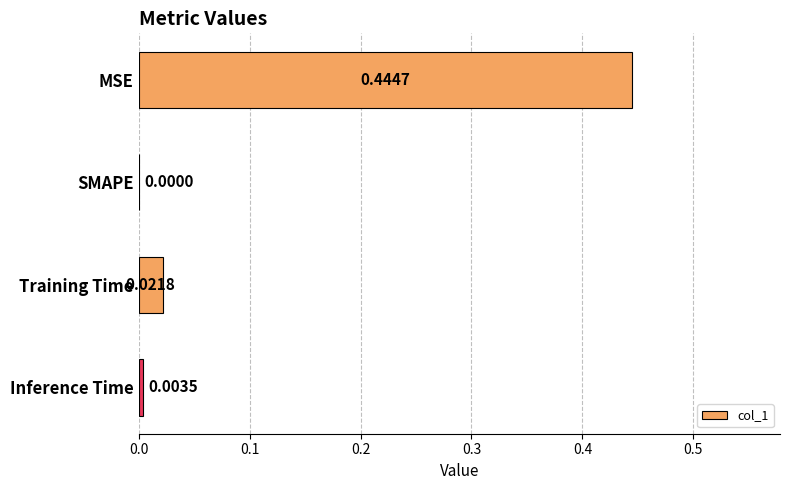

How many data points are above 0?

3